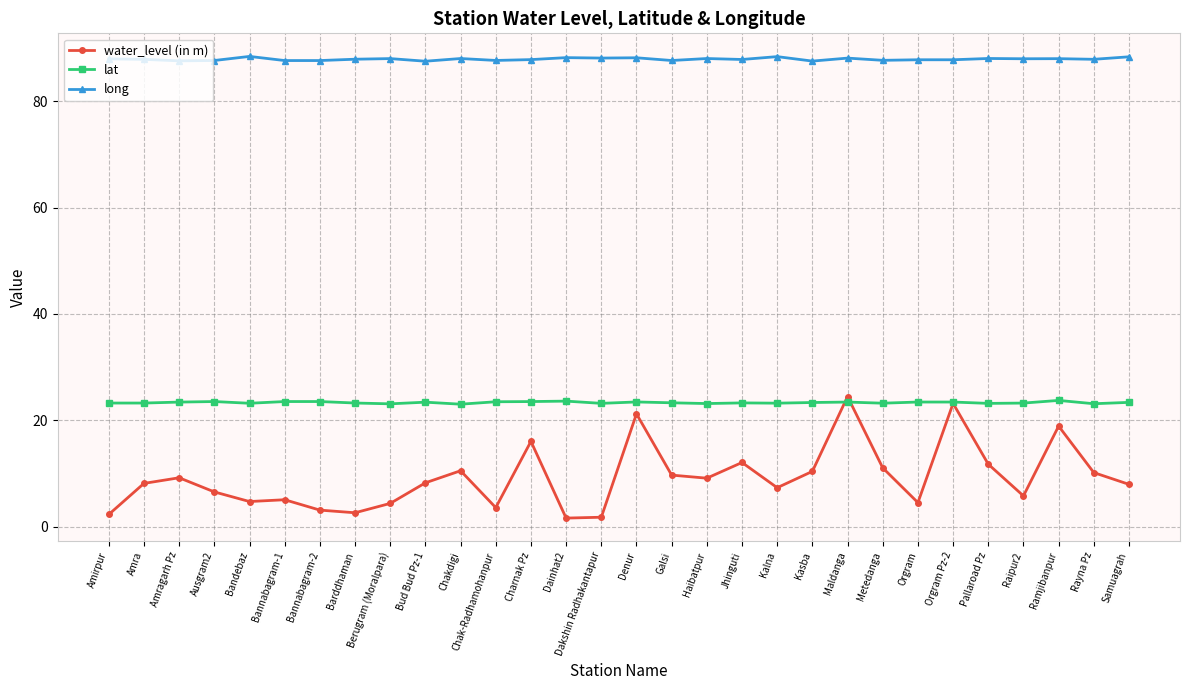

True or false: lat has more than 2 interior local peaks.

True